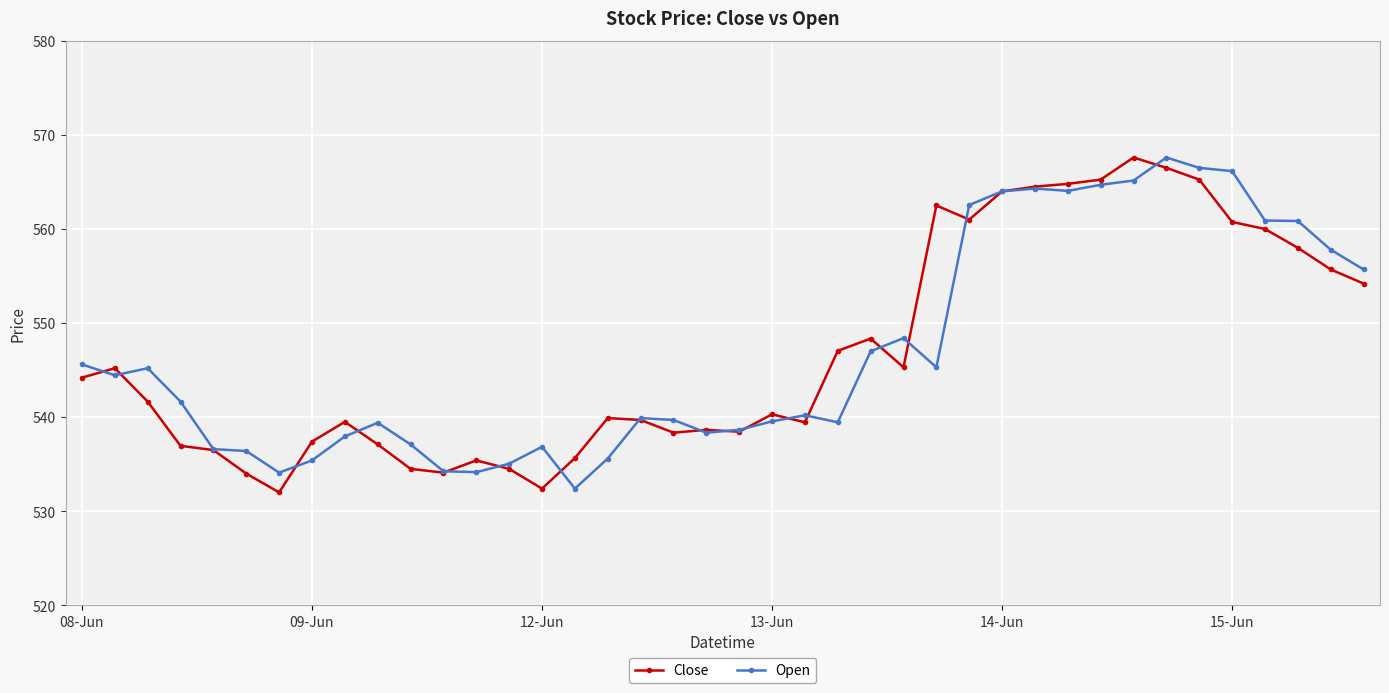

True or false: Close has more than 2 points higher than both neighbors.

True